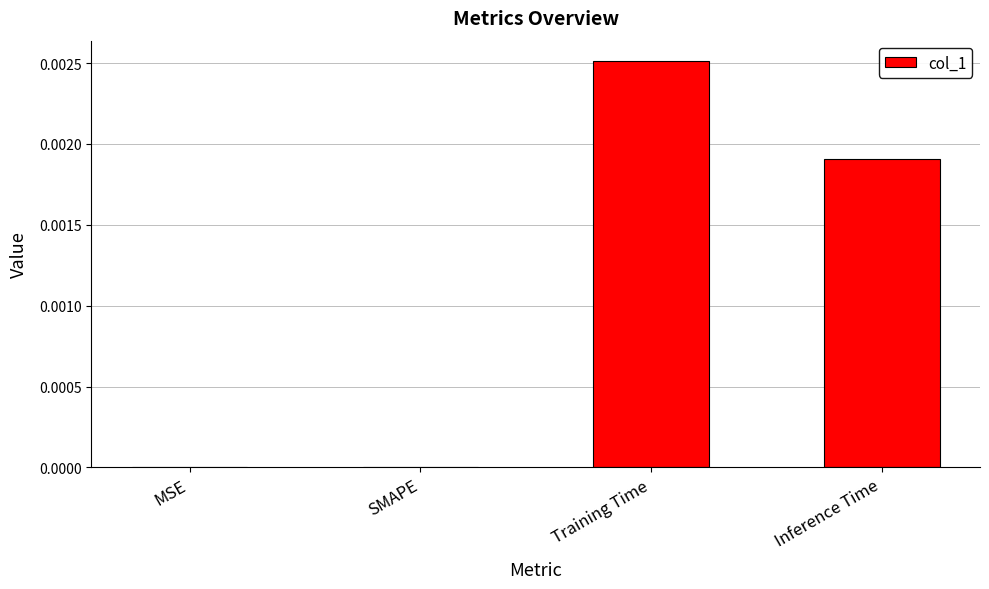

Between SMAPE and Inference Time, which is larger?

Inference Time